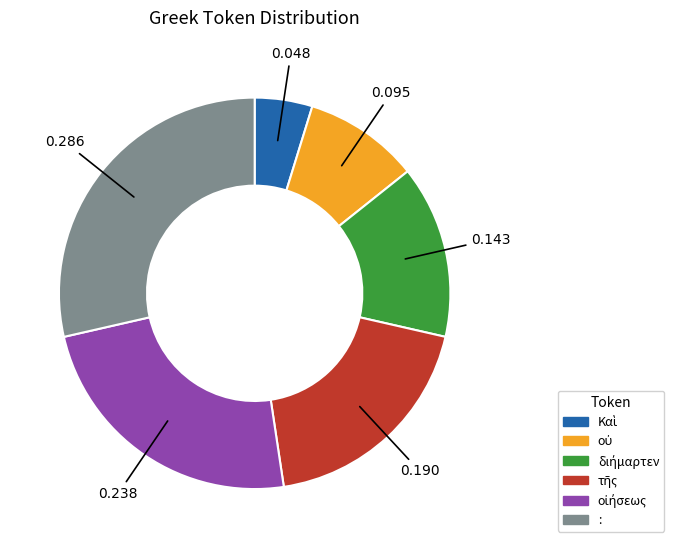

Which category has the biggest portion of the pie?

: